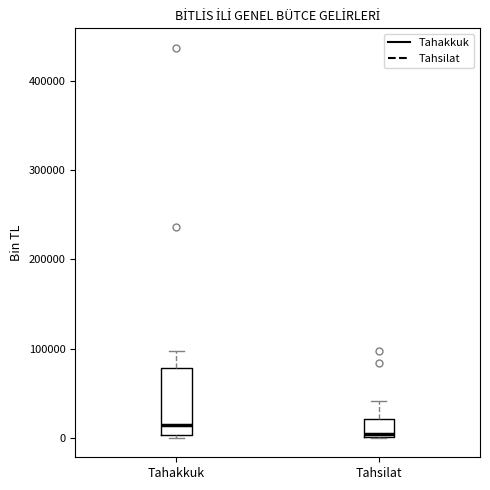

Where does the upper whisker of the box for Tahsilat end on the y-axis? The values are not printed on the chart, so give them approximately, as read against the axis.

40000